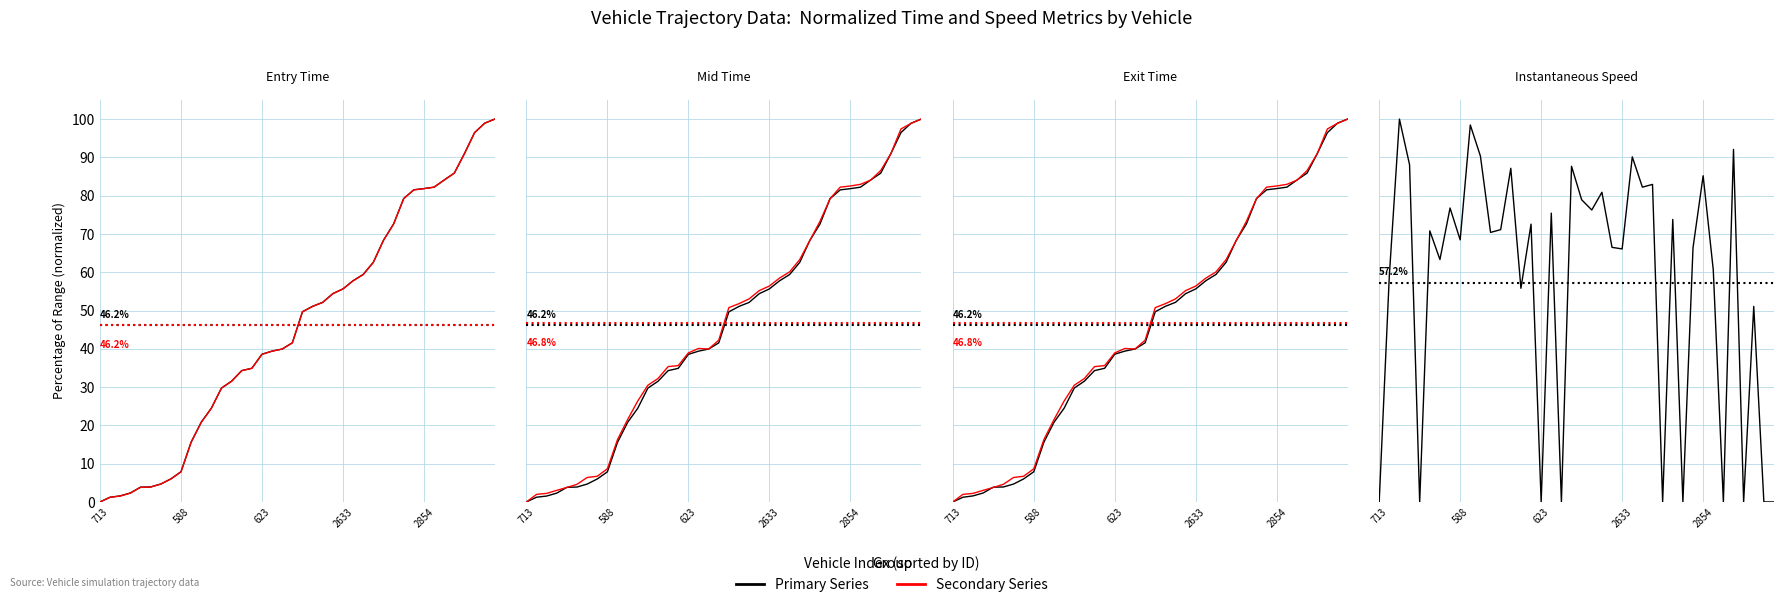

What is the difference between the highest and lowest values at 24?

10.4